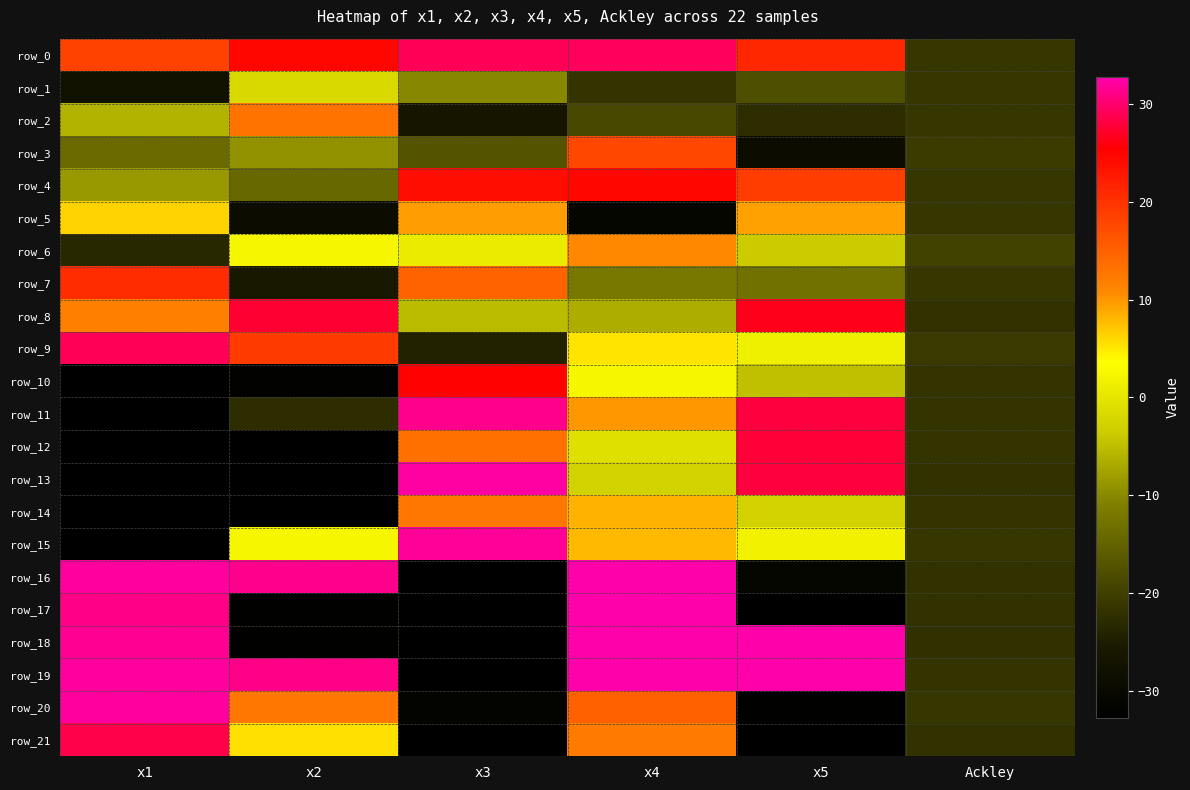

The value of row_10 at Ackley is -33.7. True or false?

False